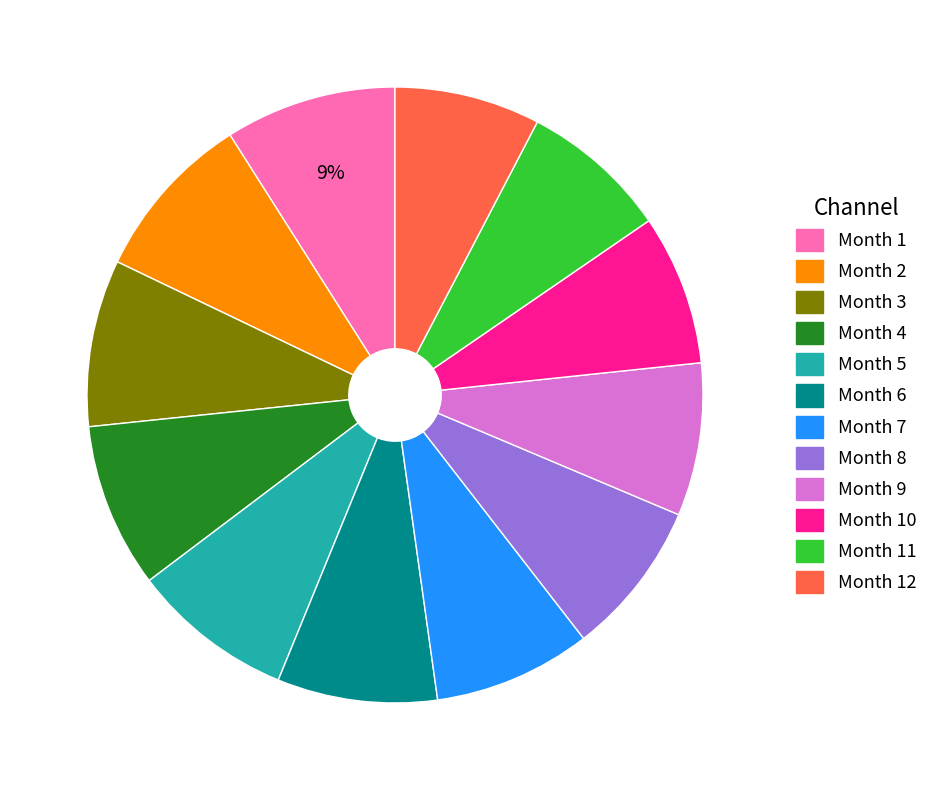

Does any single category account for the majority?

No